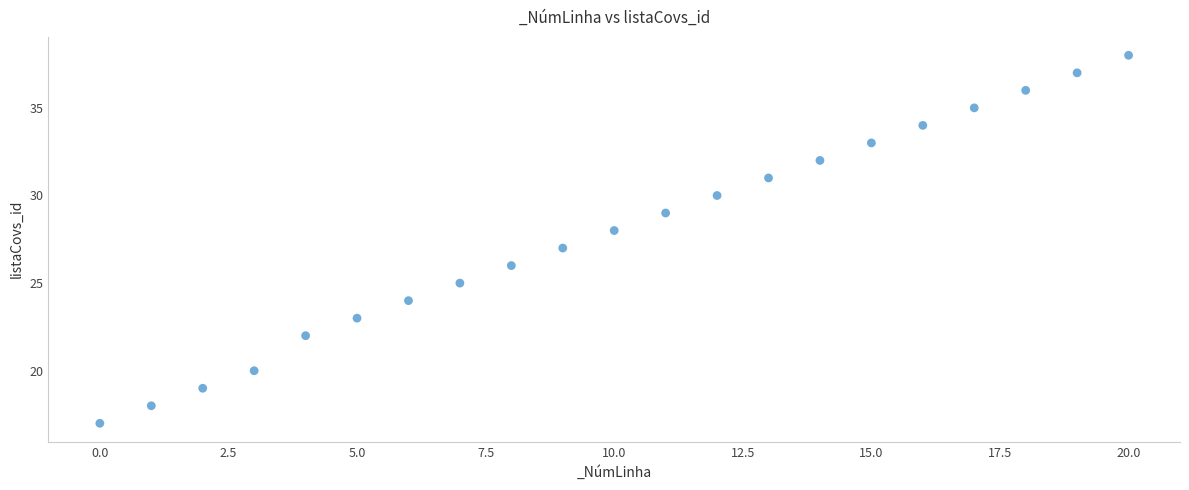

What is the range of Y values (max minus min)?

21